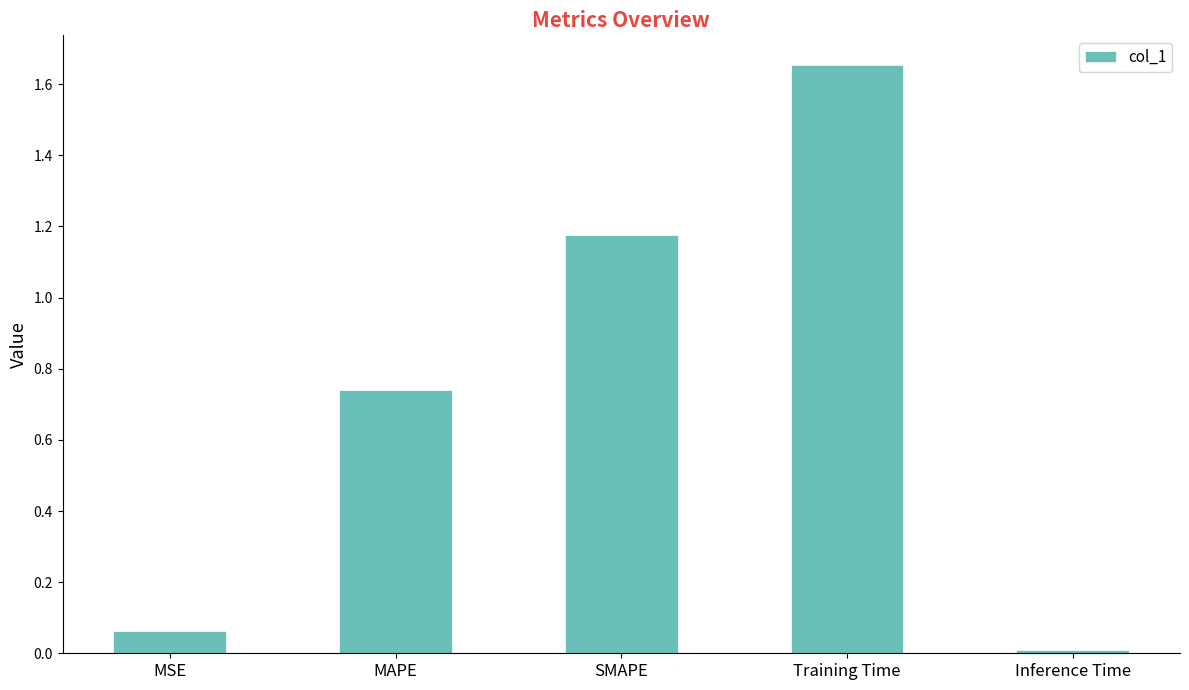

What is the label of the 3rd bar from the right?

SMAPE